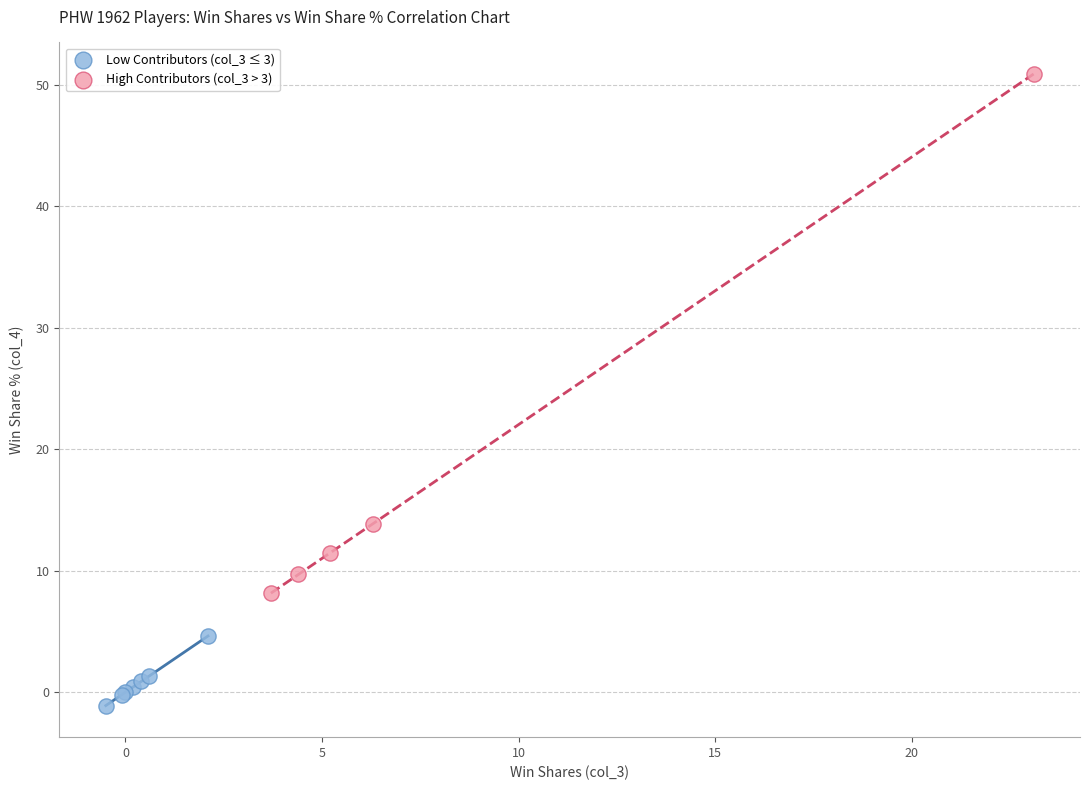

Which series contains the highest Y value?

High Contributors (col_3 > 3)